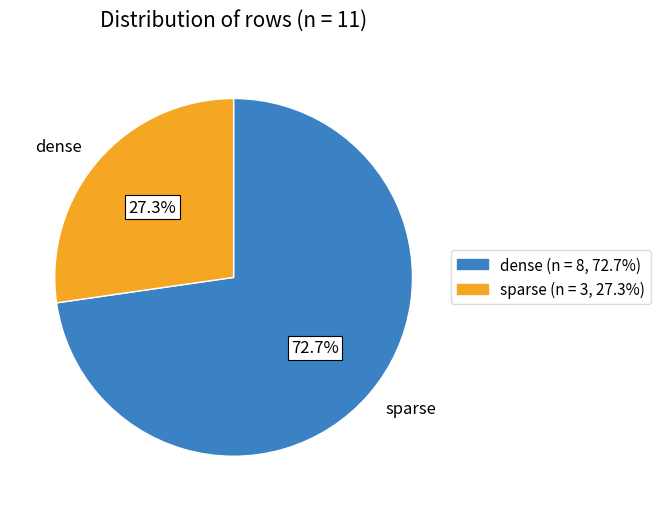

What is the majority slice?

sparse